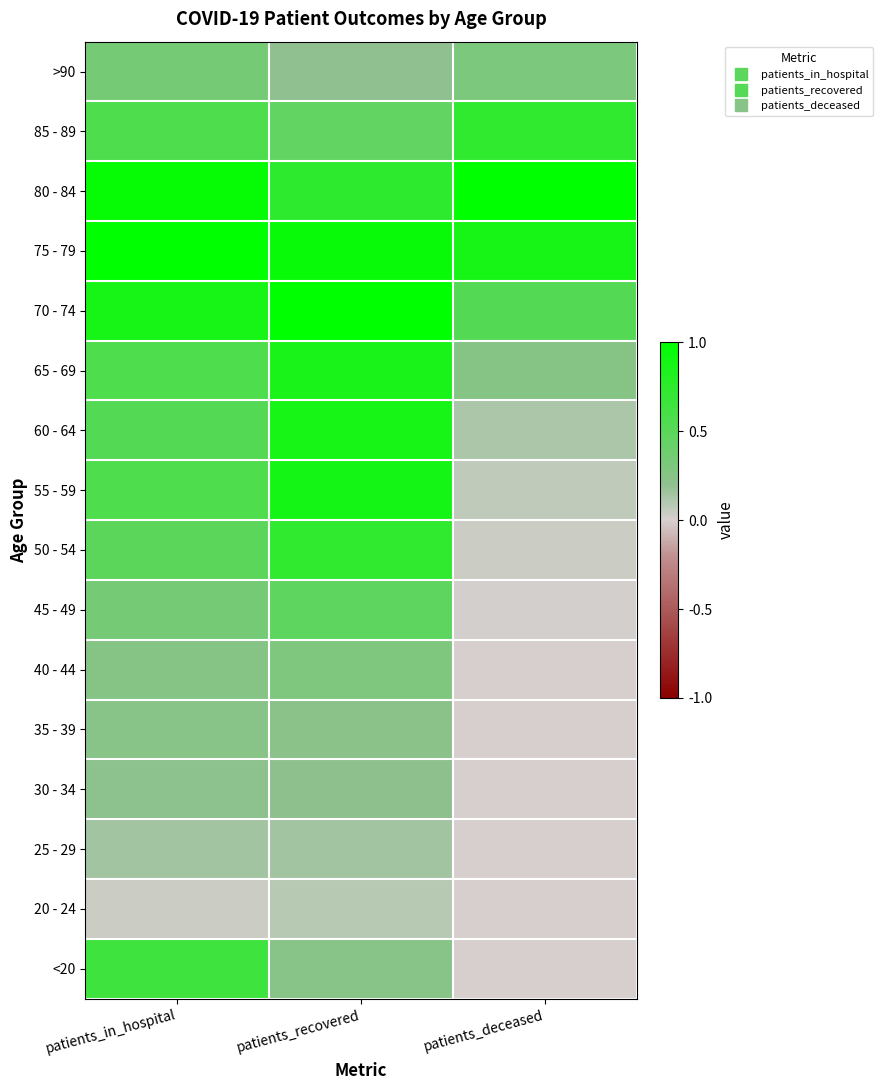

Between patients_deceased and patients_in_hospital, which is larger?

patients_in_hospital